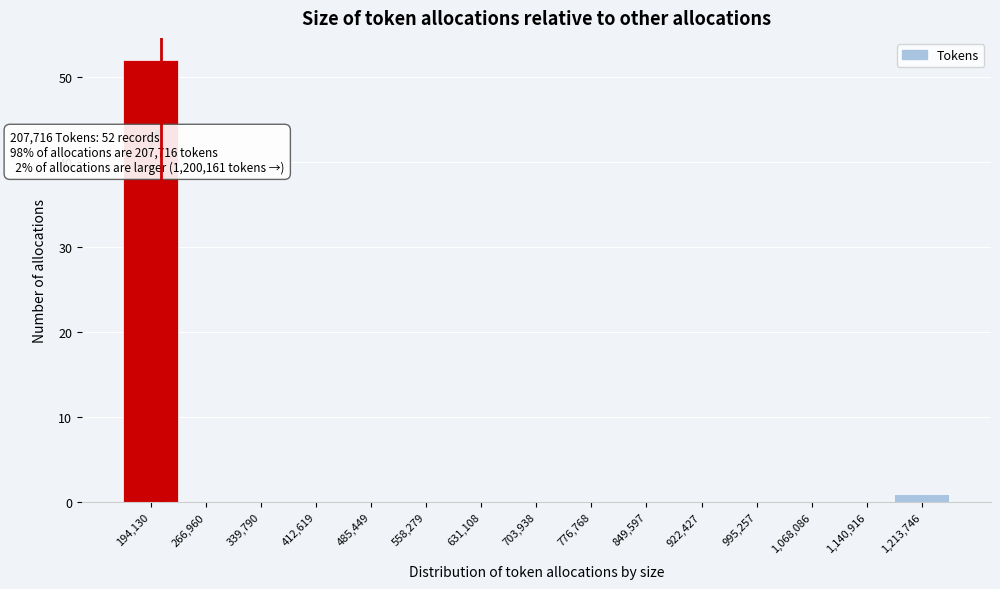

Over which range of the x-axis is the bar tallest?

160000 to 230000